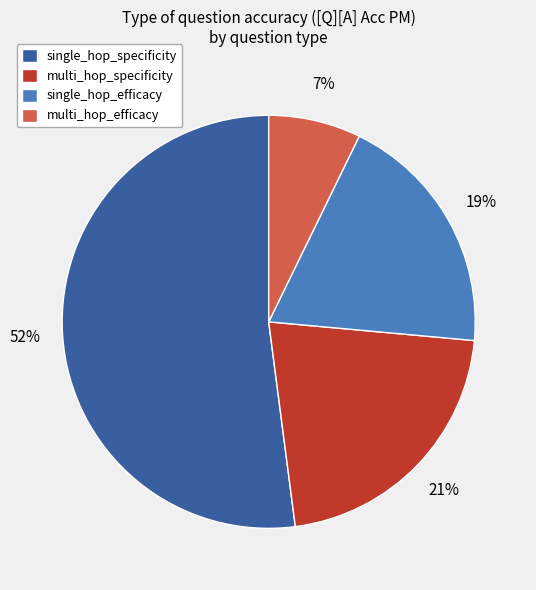

Between single_hop_specificity and multi_hop_efficacy, which is larger?

single_hop_specificity